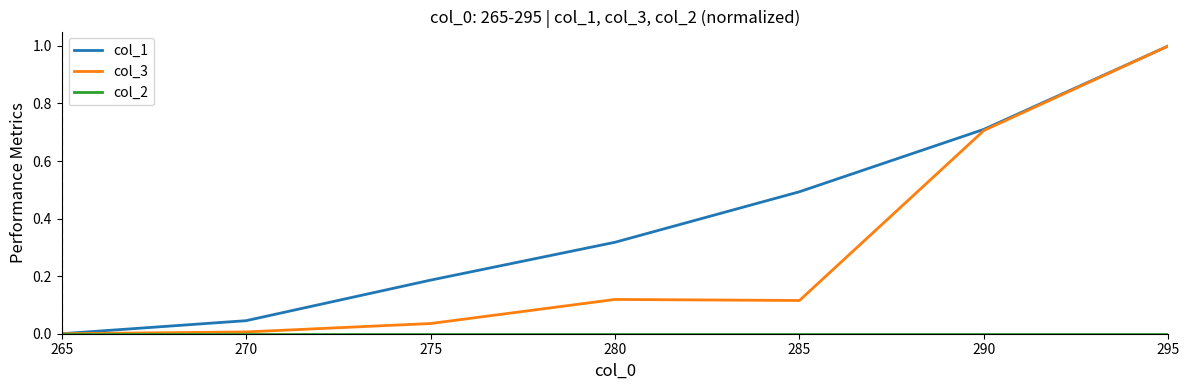

Rank the categories by col_1 value from lowest to highest.

265, 270, 275, 280, 285, 290, 295